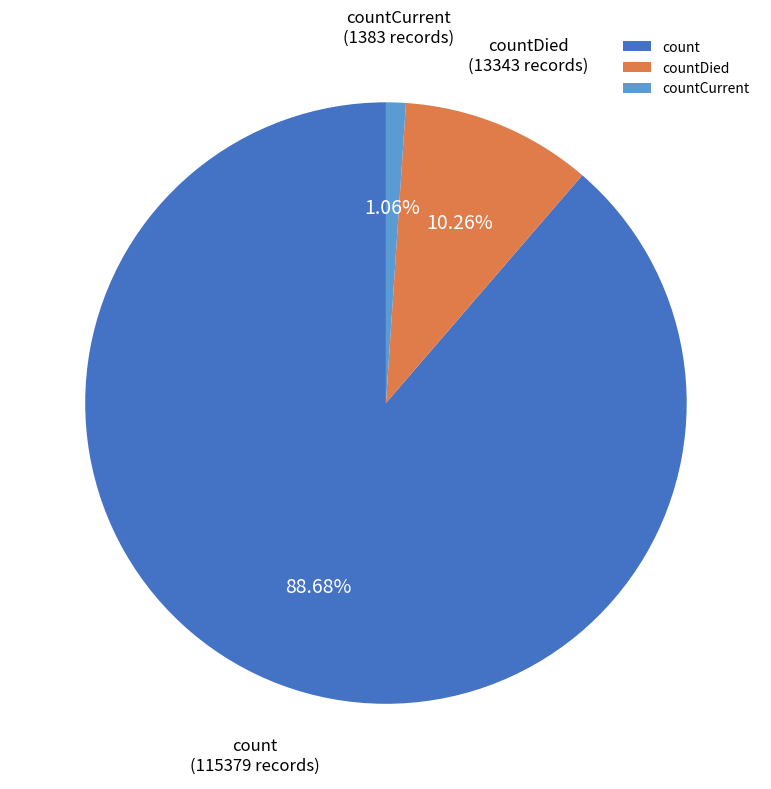

Is count the majority of the pie?

Yes